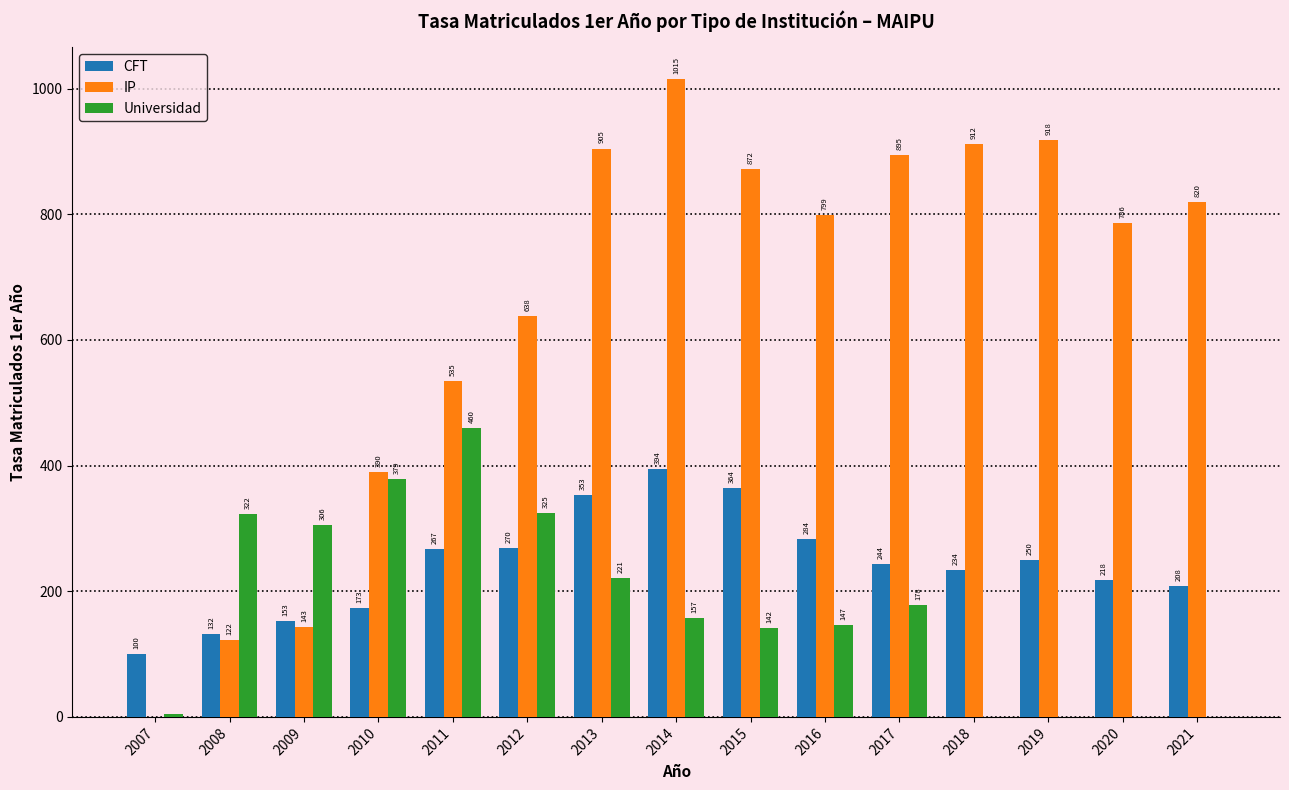

What is the greatest value displayed?

1015.2